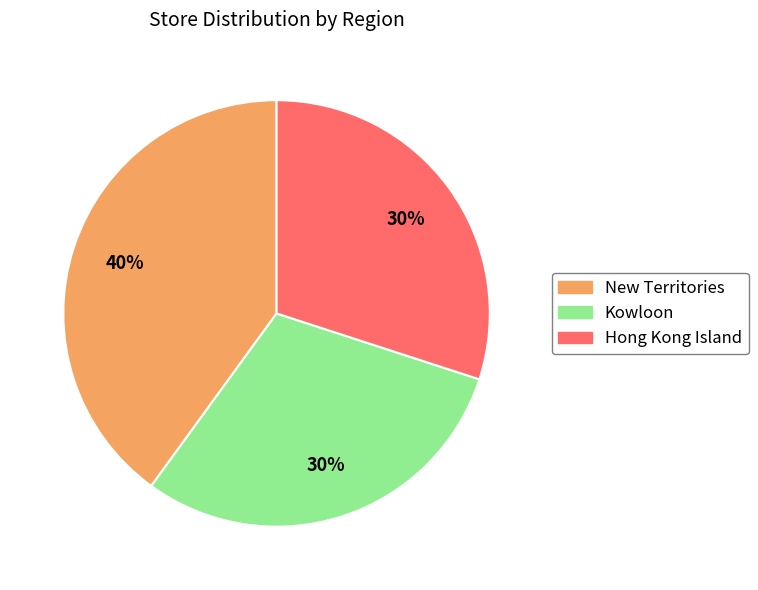

Count the number of slices in the pie.

3